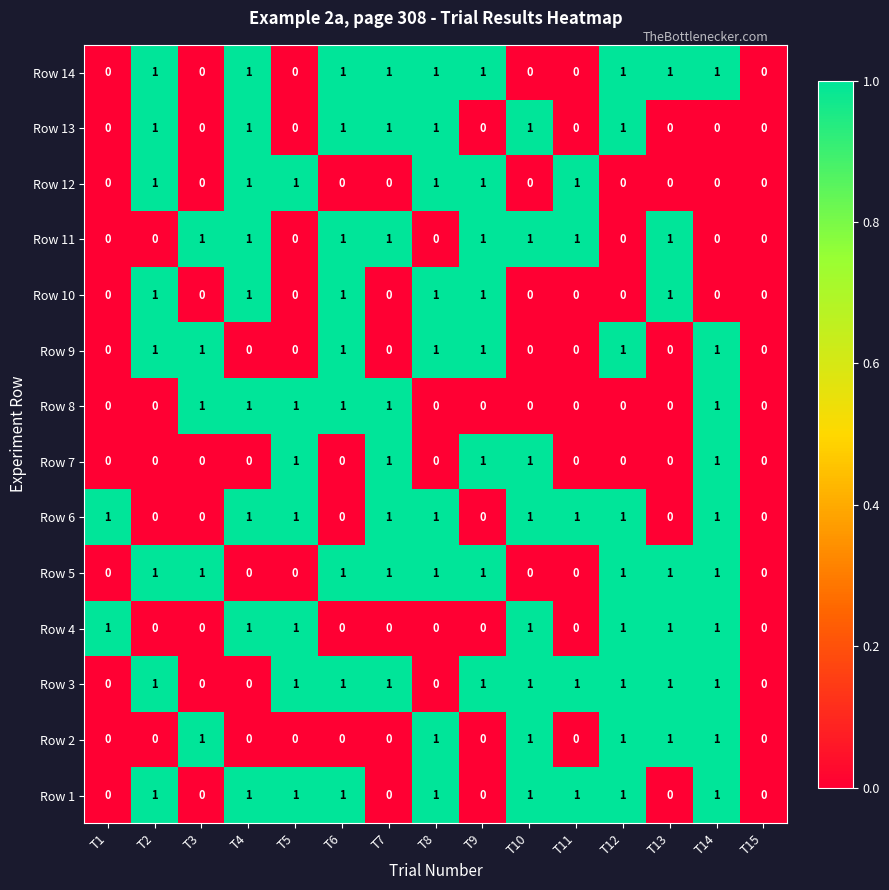

What is the total value across all series at T2?

8